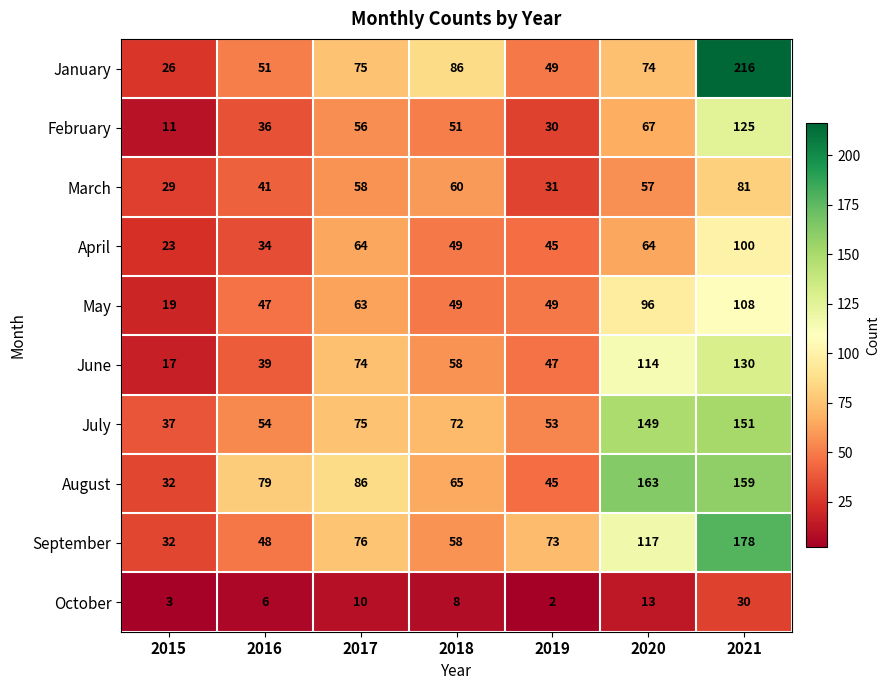

How many values in the July series are below 72?

3